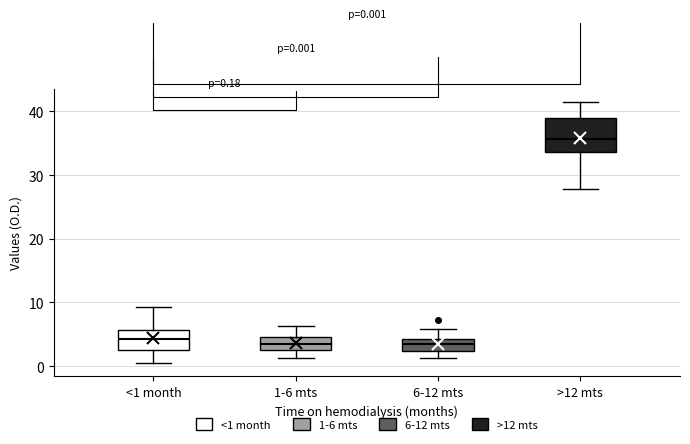

Comparing the boxes themselves (not the whiskers), which one is the tallest?

>12 mts